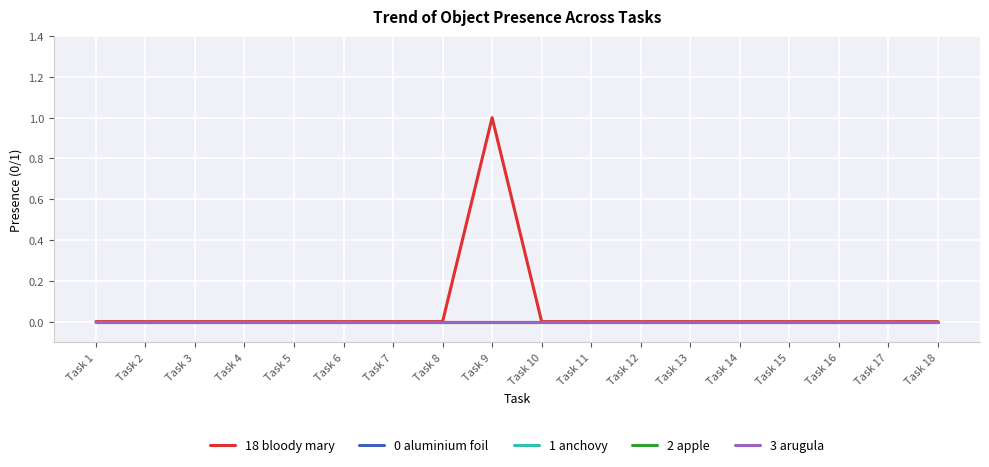

Does the chart display data point markers on the line(s)?

No